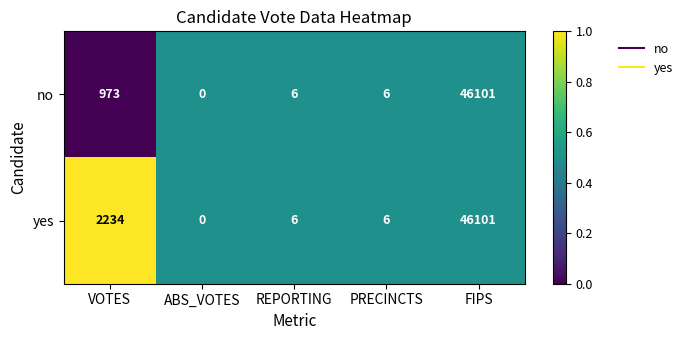

Which series changed the most between VOTES and FIPS?

no